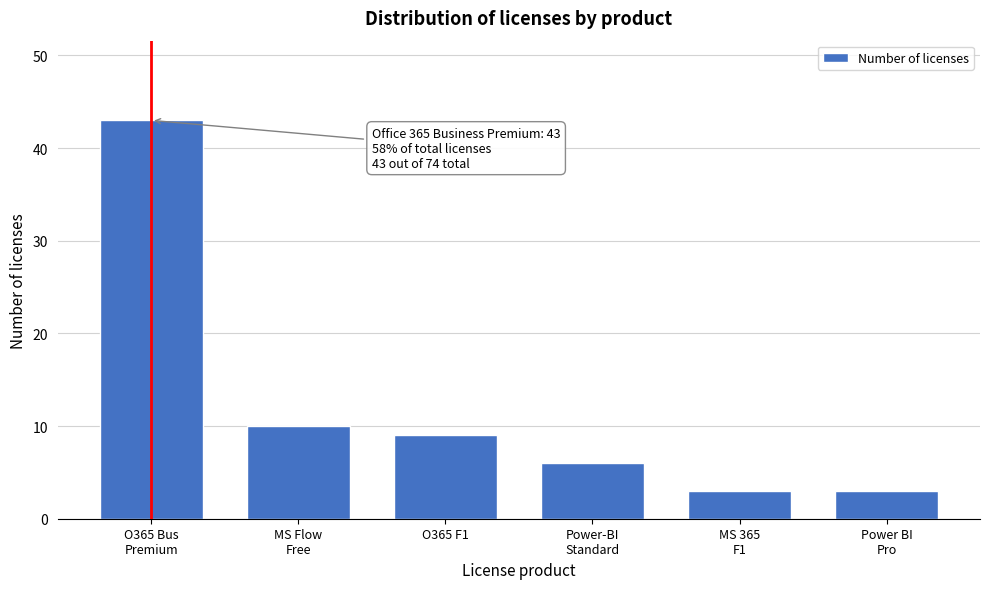

Reading right to left, list all the values displayed in this chart.

3	3	6	9	10	43